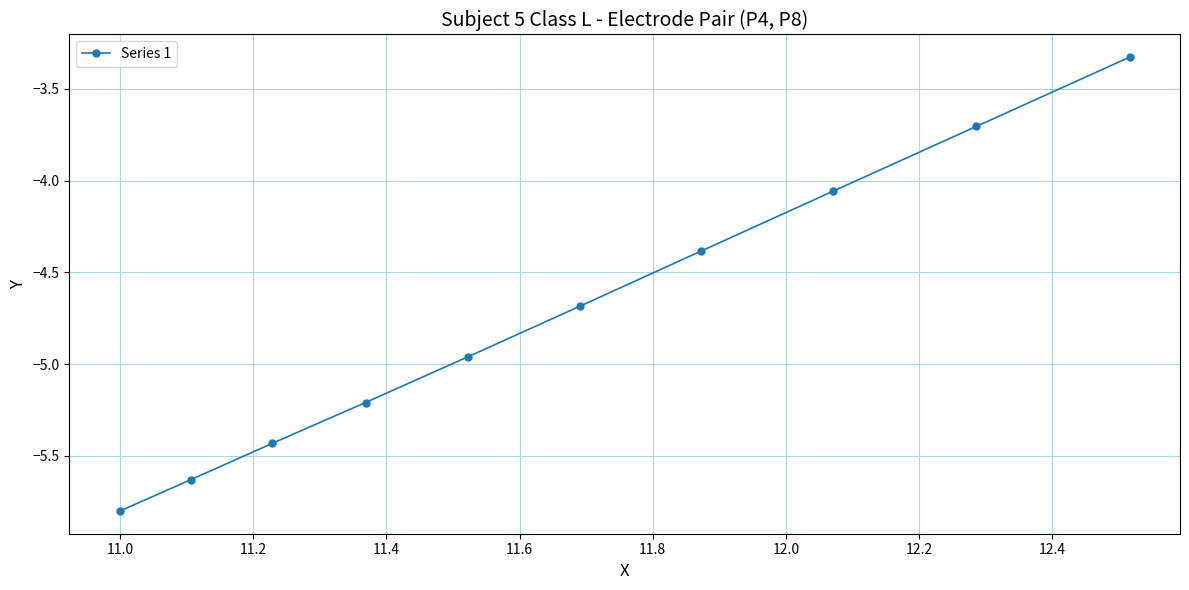

What is the average value?

-4.7